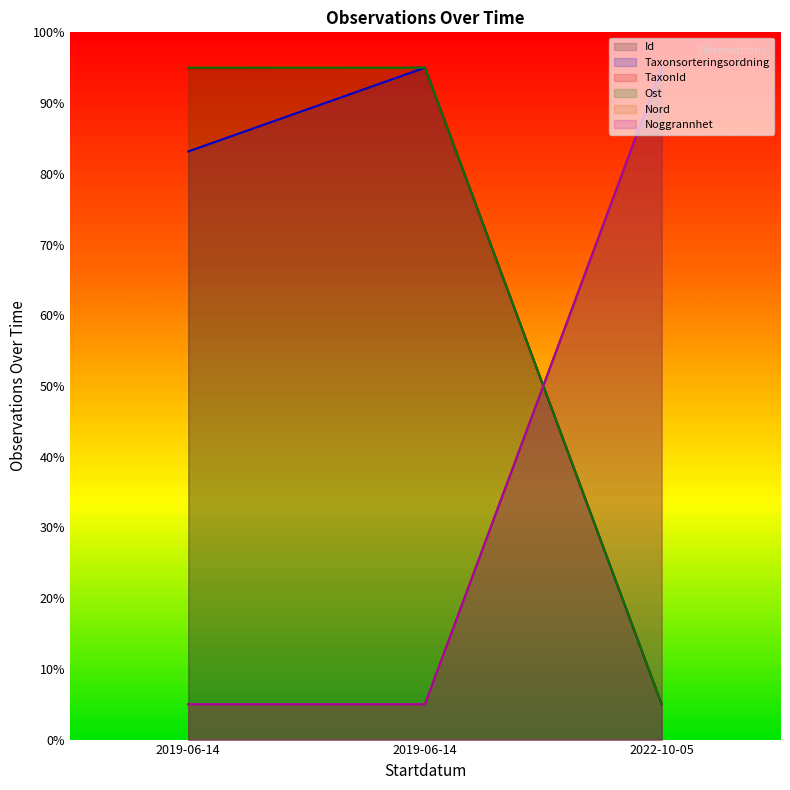

At how many categories does at least one series exceed 14?

3